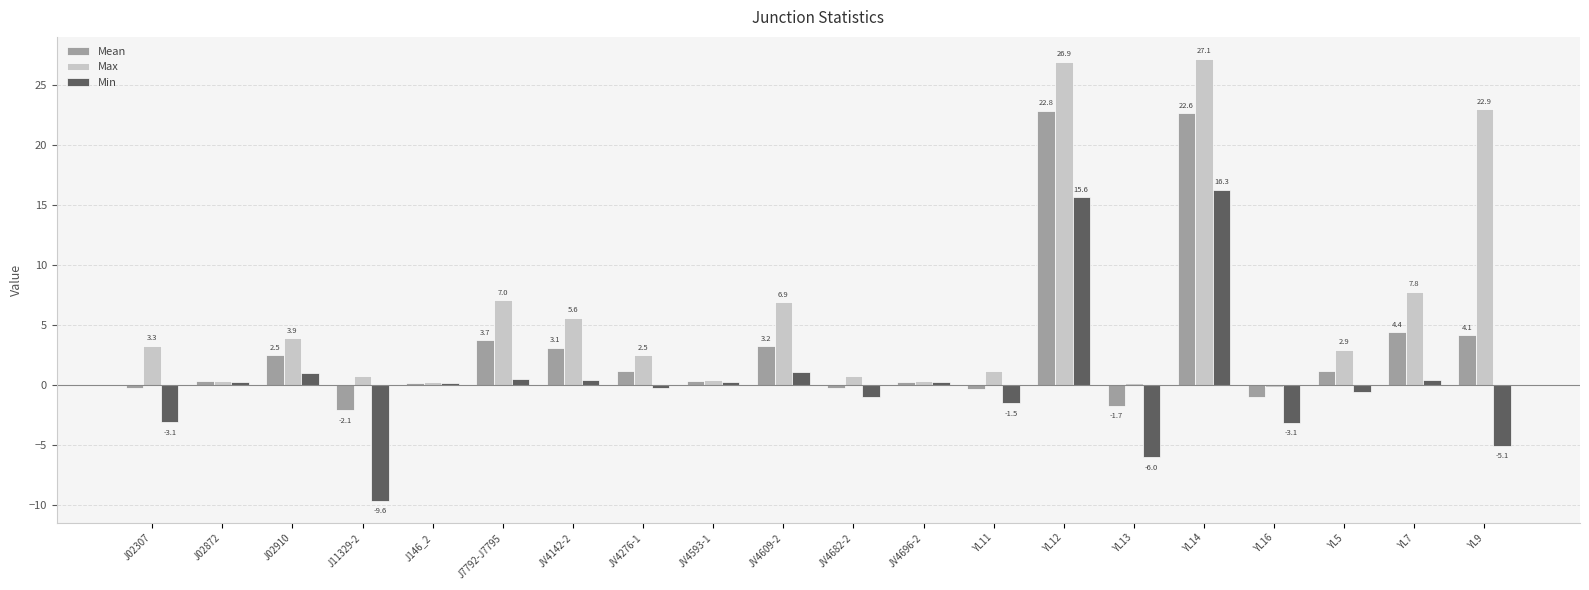

How many bars are there in total?

60